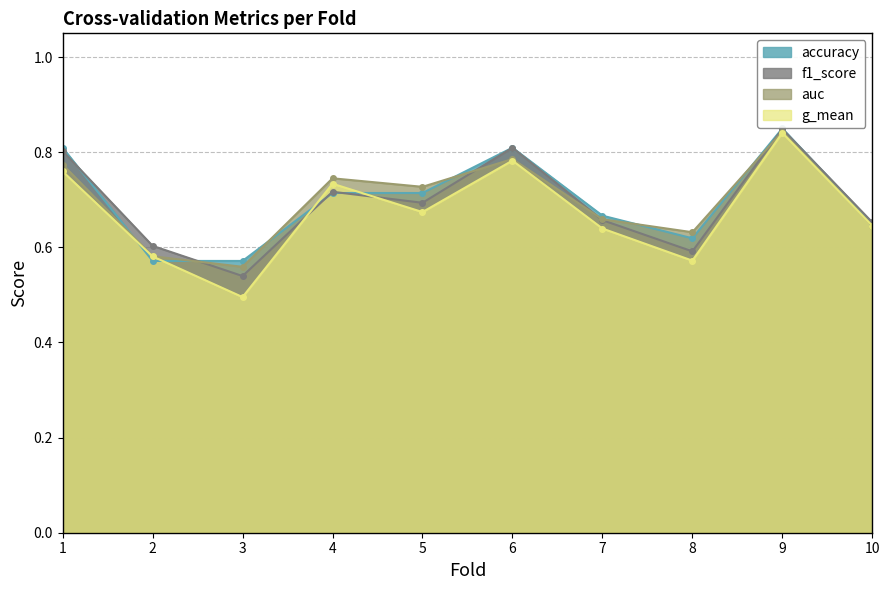

What is the sum of all g_mean values?

6.7